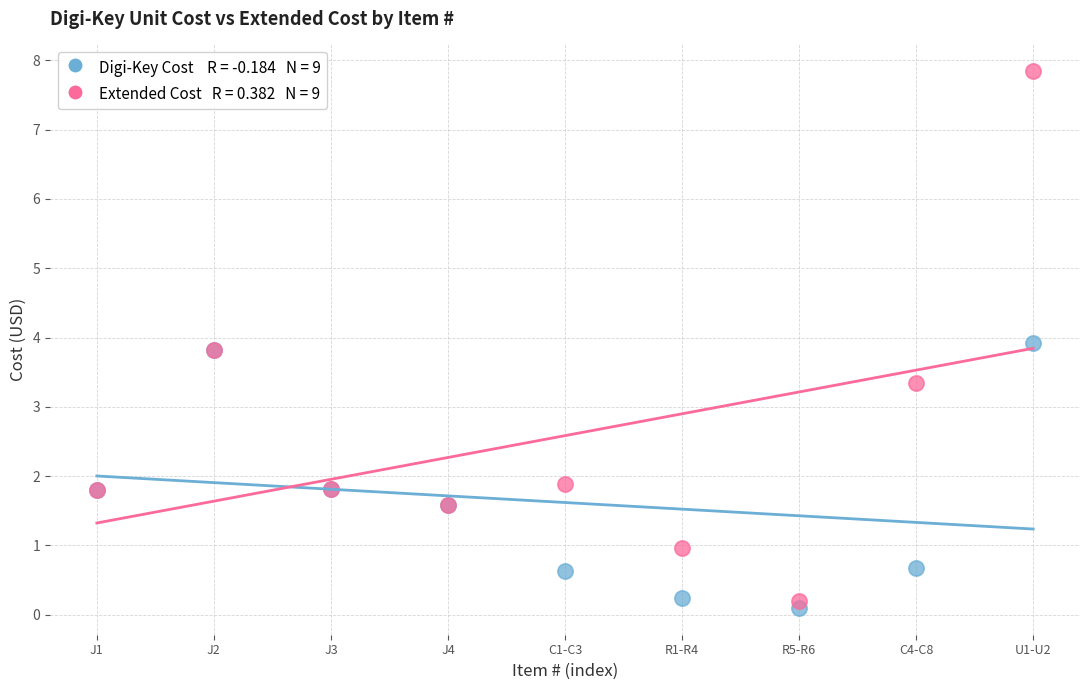

Across all series, what Y value is closest to 3?

3.4